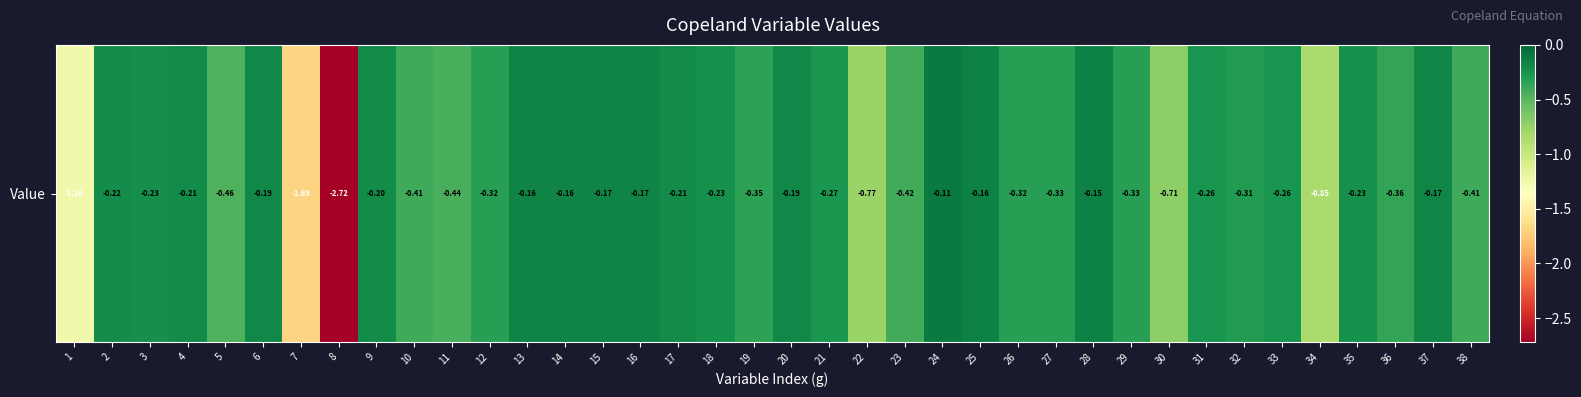

What is the sum of all values?

-16.4